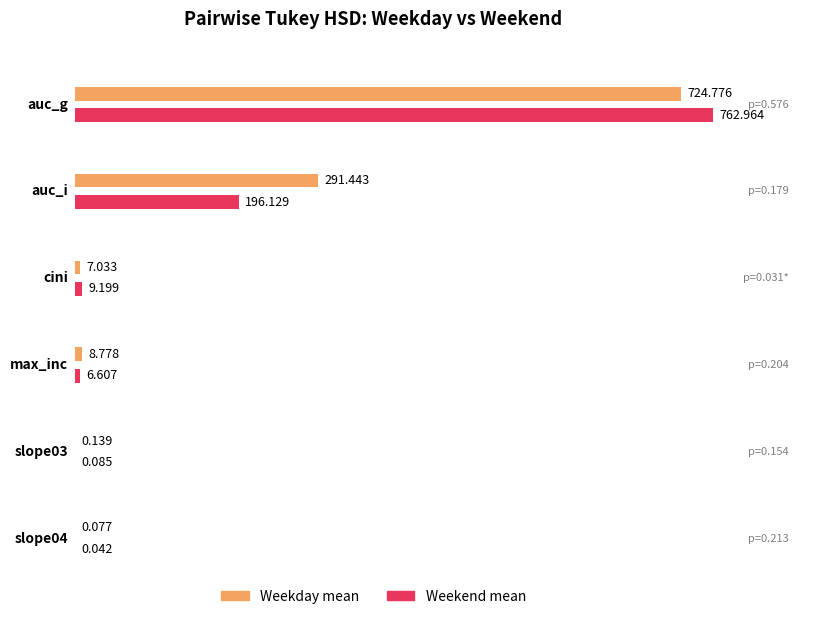

Reading left to right, list all the values displayed in this chart.

Weekday mean: auc_g=724.8	auc_i=291.4	cini=7.0	max_inc=8.8	slope03=0.1	slope04=0.1
Weekend mean: auc_g=763.0	auc_i=196.1	cini=9.2	max_inc=6.6	slope03=0.1	slope04=0.0